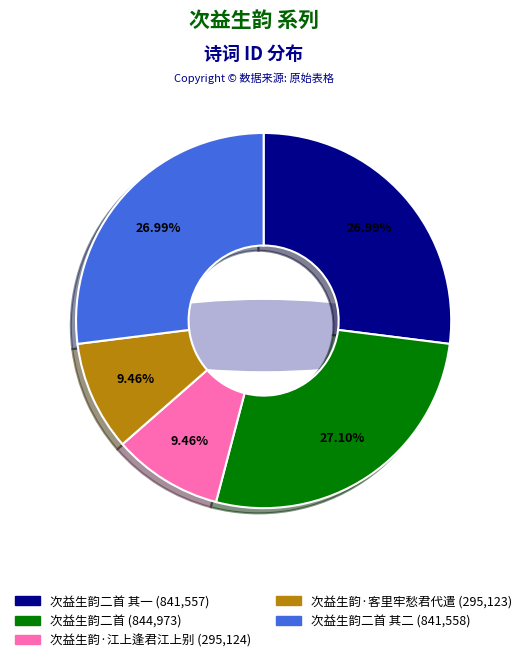

To the nearest percent, what is the difference between the largest and smallest slice percentages?

18%